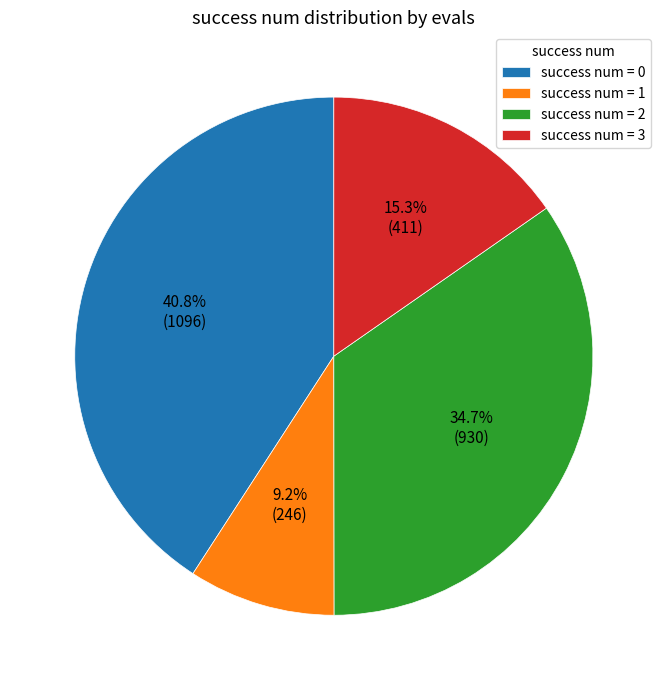

Between success num = 1 and success num = 2, which is larger?

success num = 2